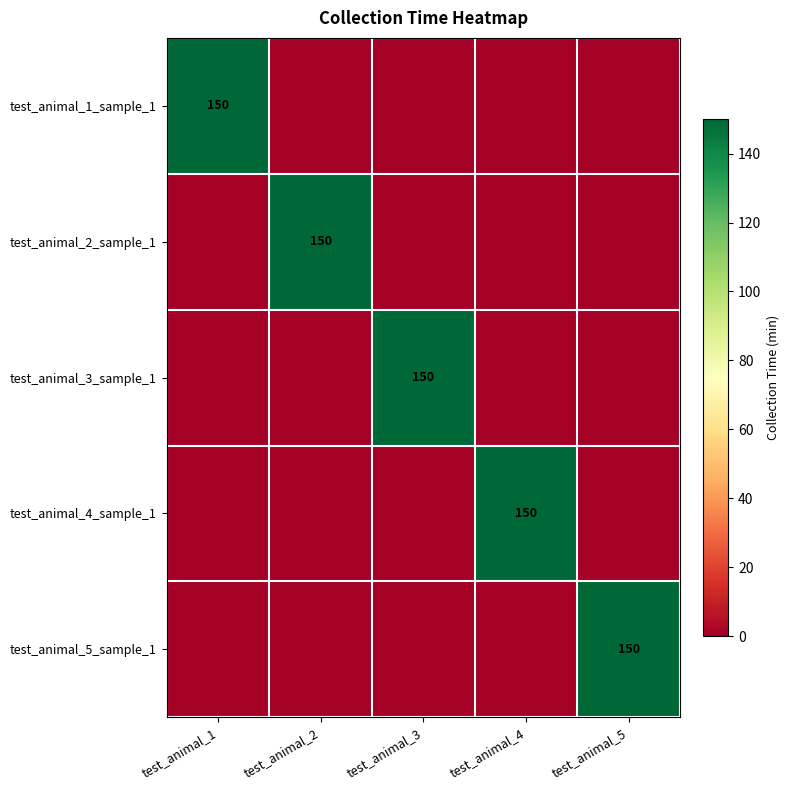

At which category is the sum across all series the highest?

test_animal_1